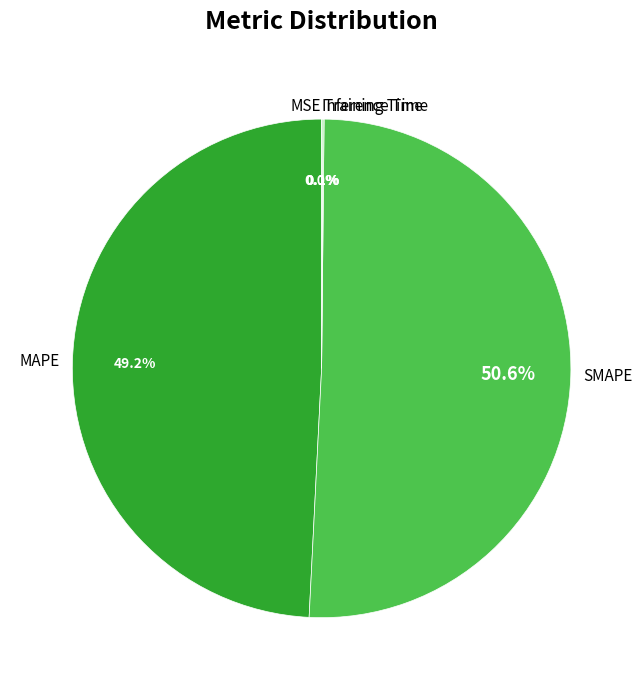

What is the largest slice in the pie chart?

SMAPE